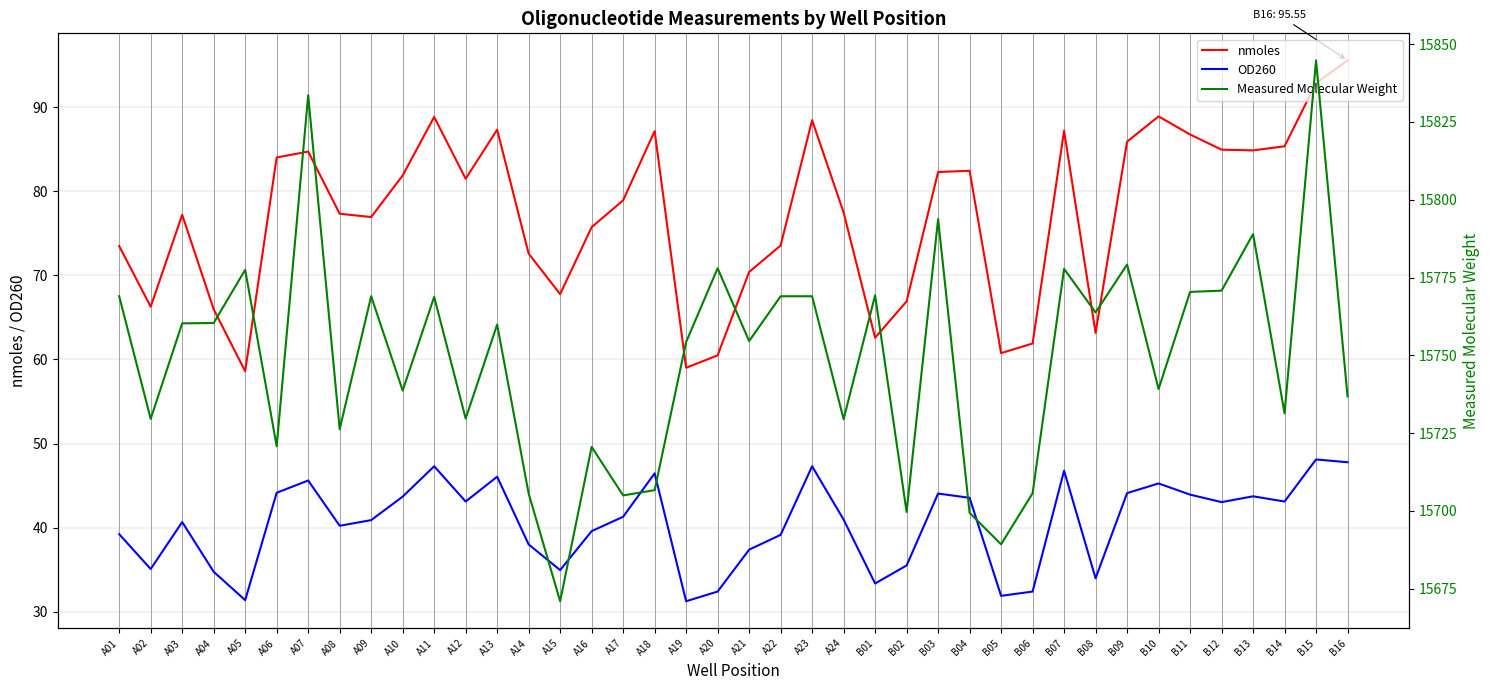

What is the sum of the OD260 values at B14 and A14?

81.1